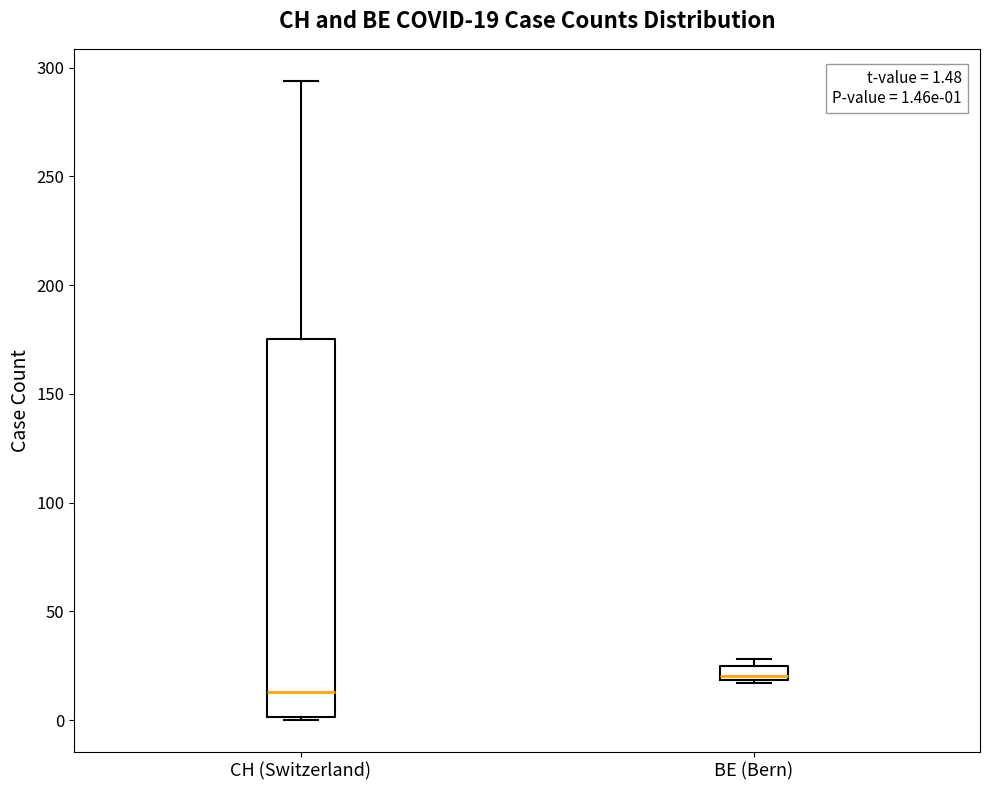

Which box's median line is the lowest?

CH (Switzerland)